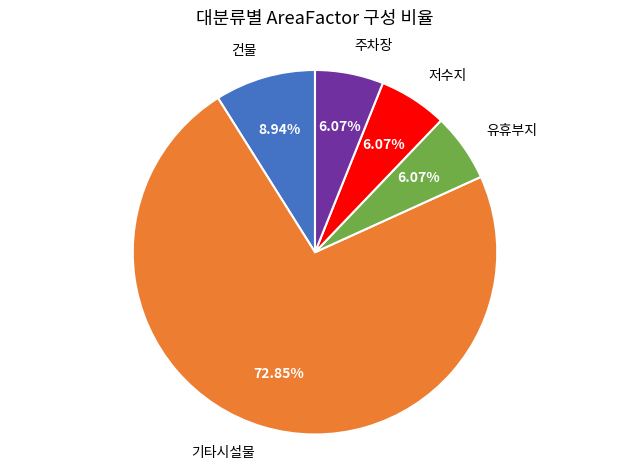

Is there any slice that represents more than half of the pie?

Yes